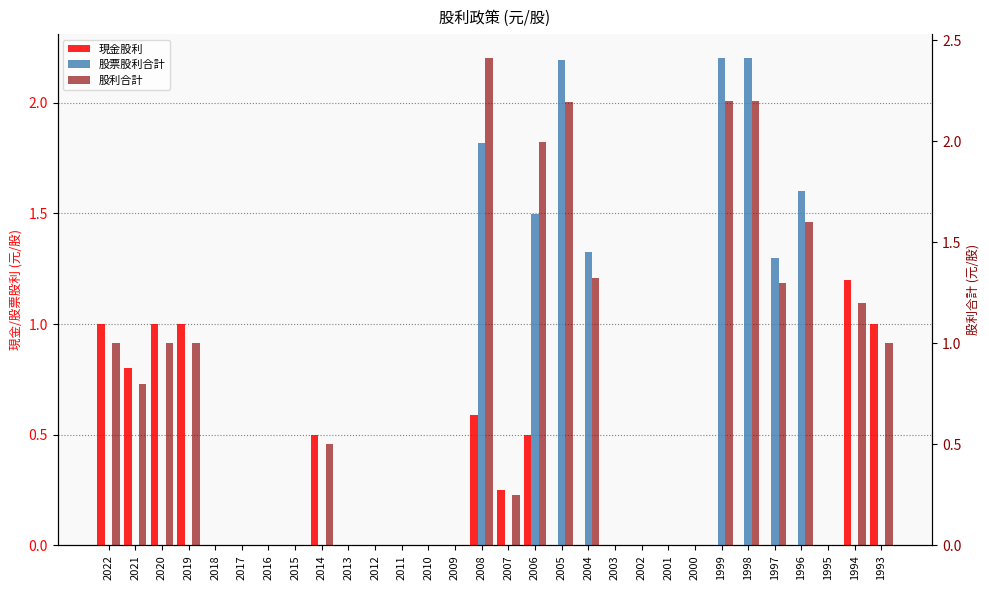

What is the difference between the second highest and second lowest values in the 股利合計 series?

2.2